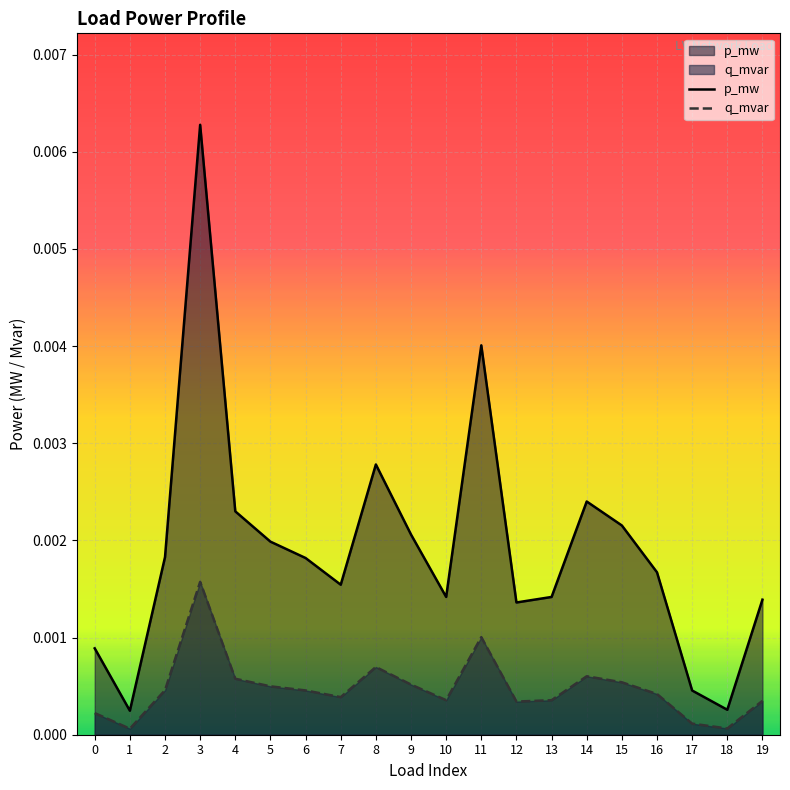

True or false: q_mvar has more than 0 points higher than both neighbors.

True